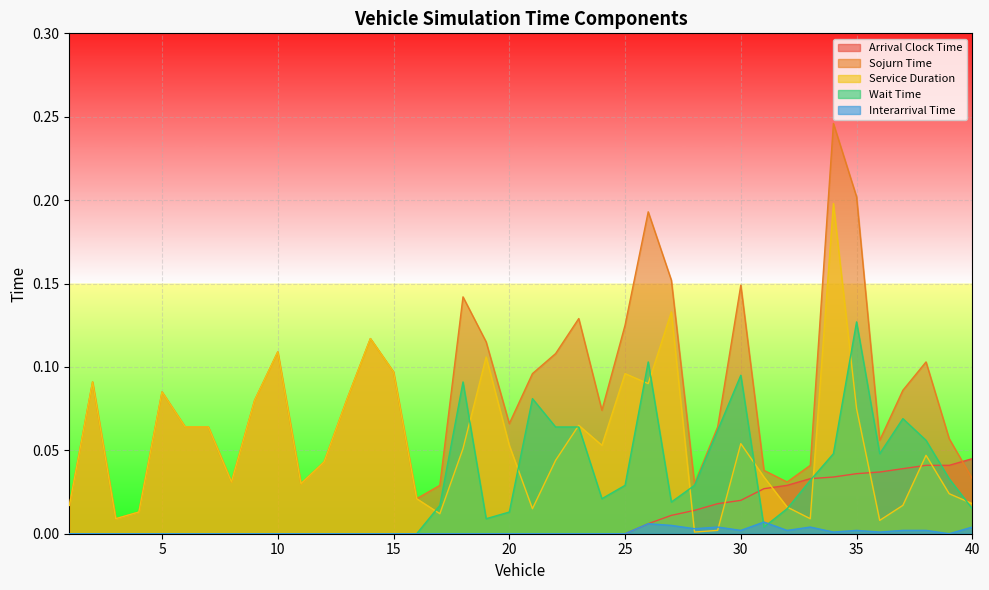

The Sojurn Time series shows 0.0 at 6. True or false?

False